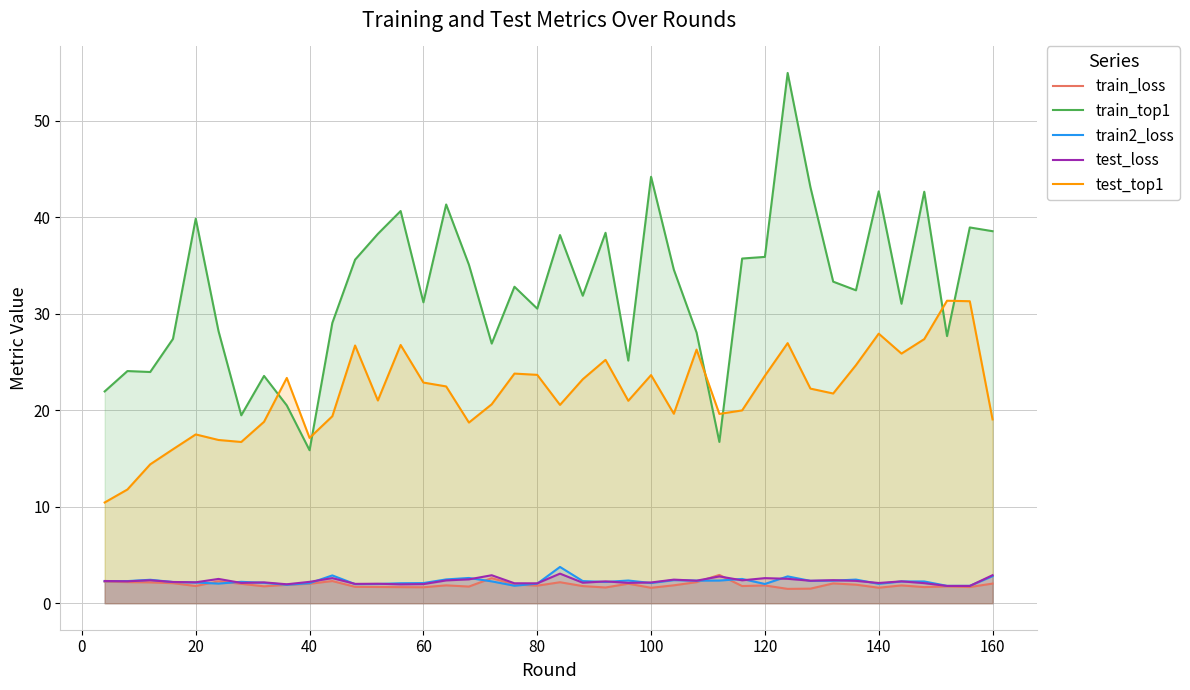

True or false: train_top1 and test_loss cross at least once.

False